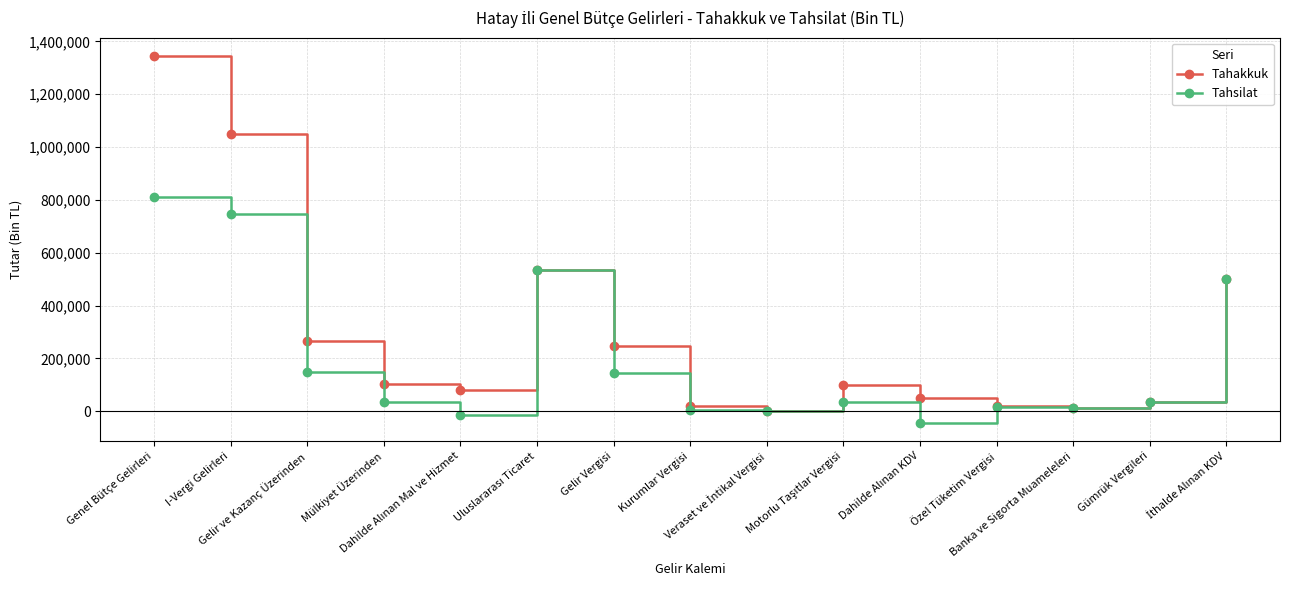

Which series has the largest total across all categories?

Tahakkuk